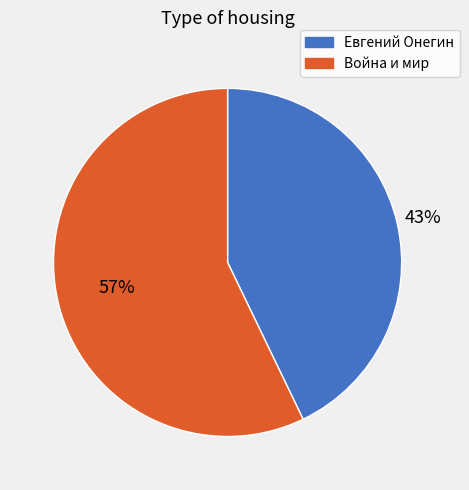

Which category has the smallest portion of the pie?

Евгений Онегин